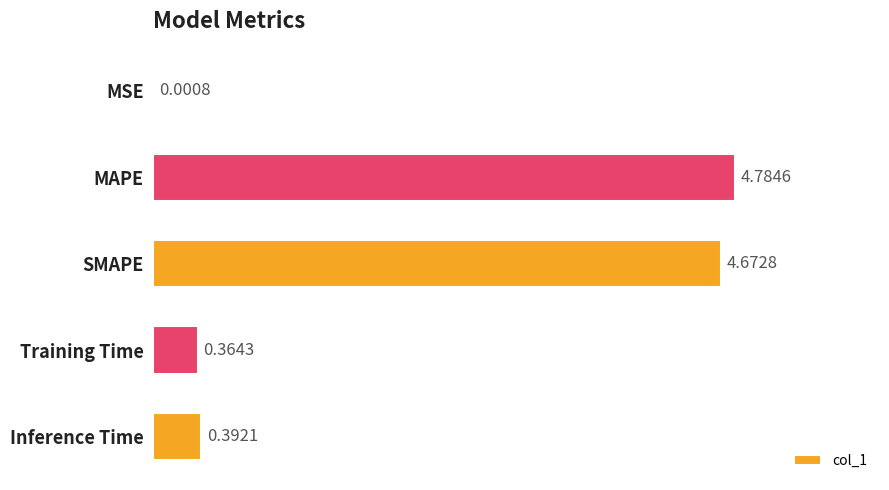

Are the bars horizontal?

Yes